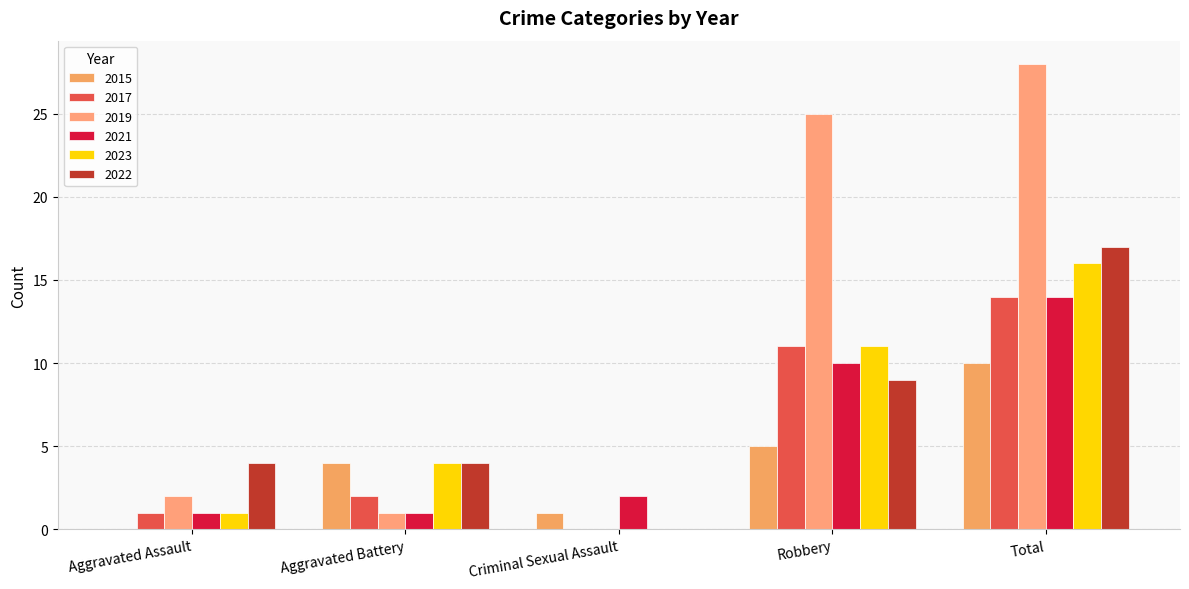

At which label does 2019 first exceed 2?

Robbery